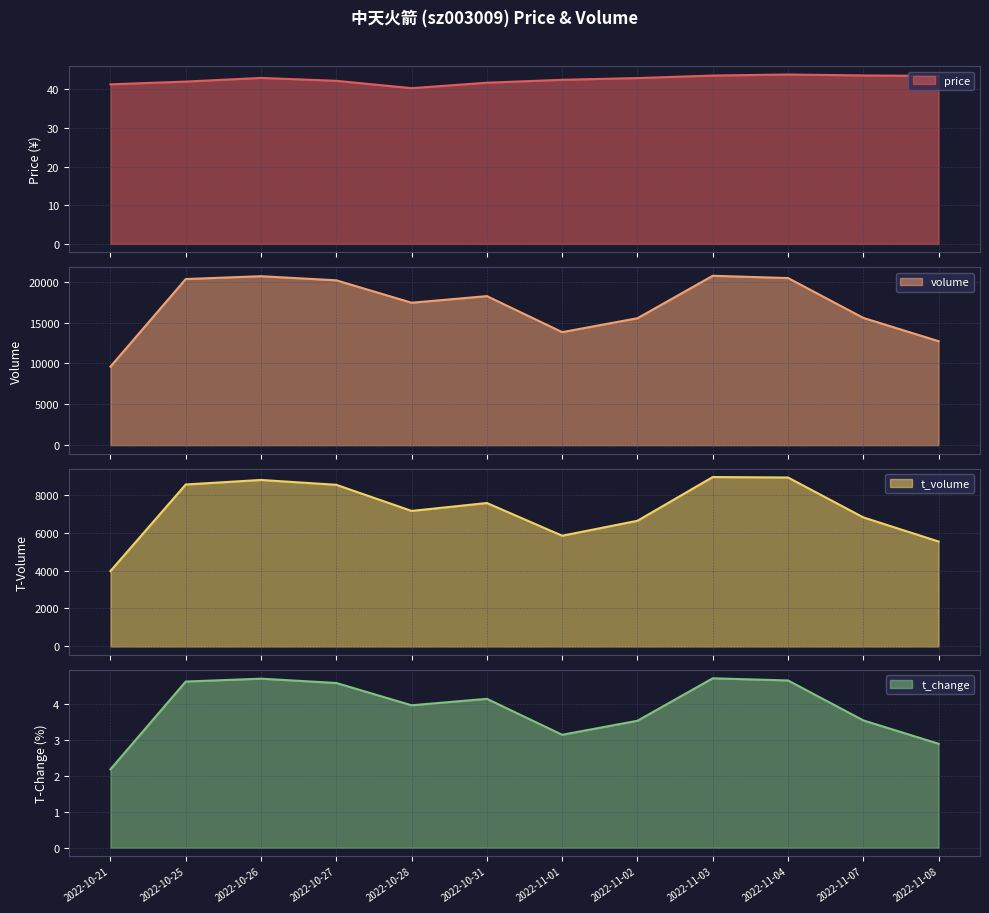

Reading left to right, extract all data points from this chart.

price: 2022-10-21=41.2	2022-10-25=41.9	2022-10-26=42.9	2022-10-27=42.1	2022-10-28=40.2	2022-10-31=41.6	2022-11-01=42.4	2022-11-02=42.9	2022-11-03=43.5	2022-11-04=43.8	2022-11-07=43.5	2022-11-08=43.4
volume: 2022-10-21=9612.0	2022-10-25=20327.0	2022-10-26=20677.0	2022-10-27=20174.0	2022-10-28=17429.0	2022-10-31=18241.0	2022-11-01=13832.0	2022-11-02=15534.0	2022-11-03=20729.0	2022-11-04=20450.0	2022-11-07=15576.0	2022-11-08=12724.0
t_volume: 2022-10-21=3972.0	2022-10-25=8532.0	2022-10-26=8771.0	2022-10-27=8515.0	2022-10-28=7140.0	2022-10-31=7556.0	2022-11-01=5833.0	2022-11-02=6620.0	2022-11-03=8924.0	2022-11-04=8900.0	2022-11-07=6799.0	2022-11-08=5527.0
t_change: 2022-10-21=2.2	2022-10-25=4.6	2022-10-26=4.7	2022-10-27=4.6	2022-10-28=4.0	2022-10-31=4.1	2022-11-01=3.1	2022-11-02=3.5	2022-11-03=4.7	2022-11-04=4.7	2022-11-07=3.5	2022-11-08=2.9